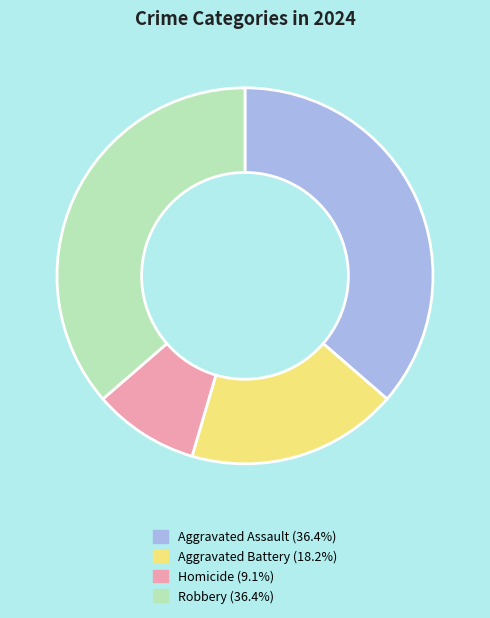

What is the smallest slice in the pie chart?

Homicide